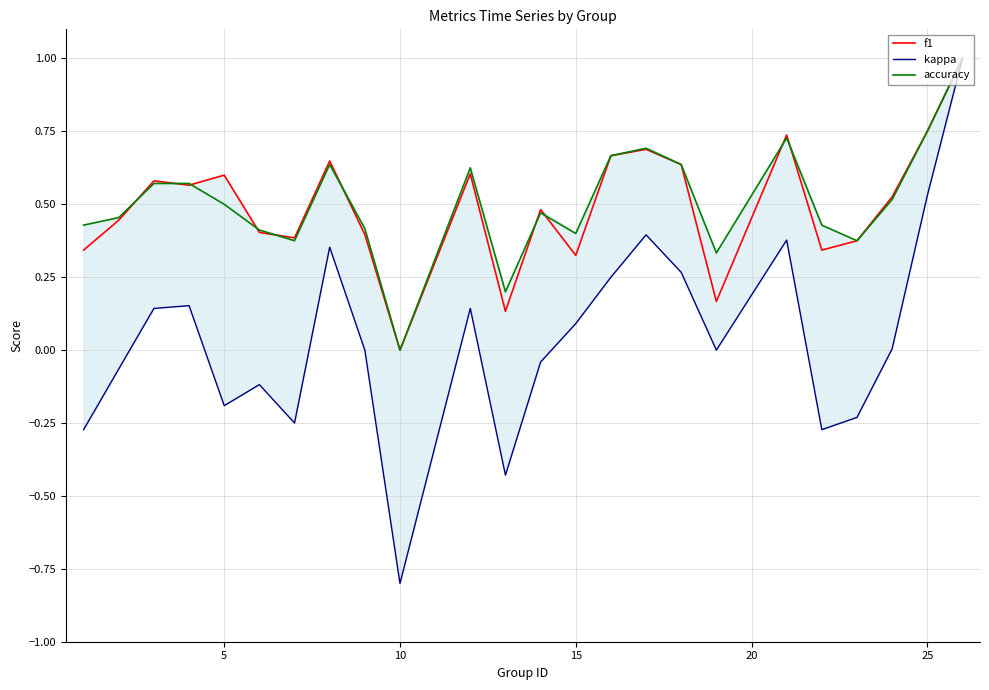

True or false: kappa has more than 0 interior local peaks.

True